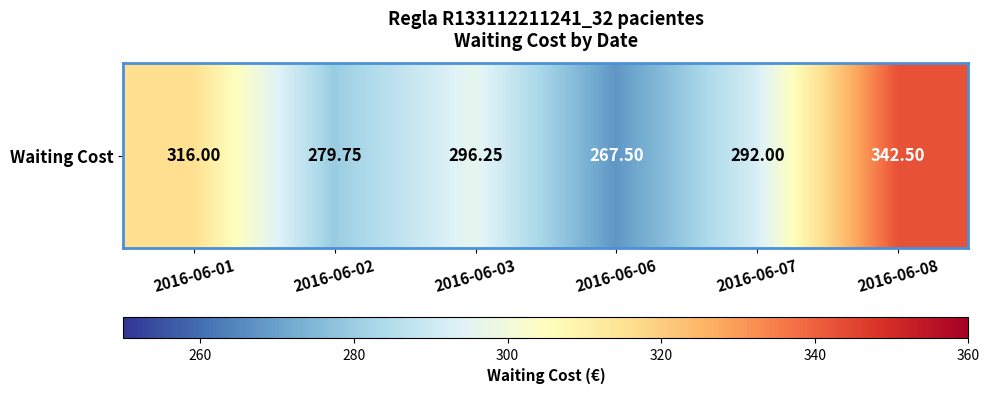

What is the sum of the values at 2016-06-07 and 2016-06-06?

559.5